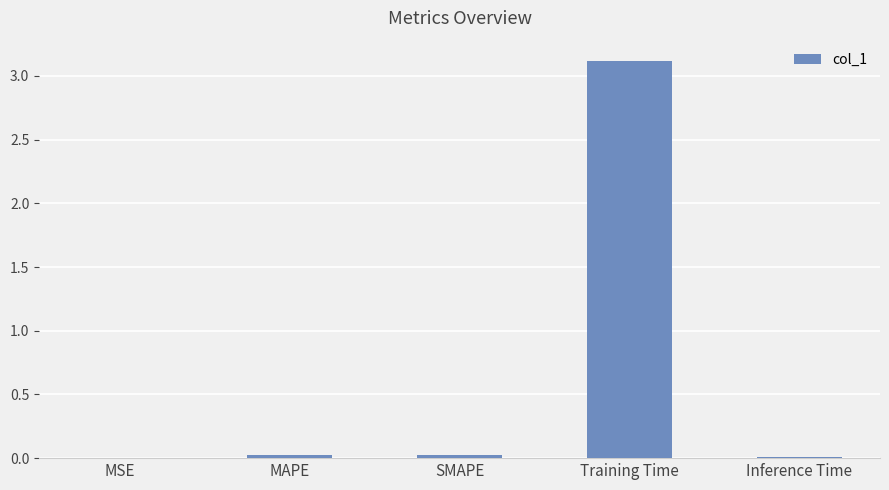

What is the sum of all values?

3.2